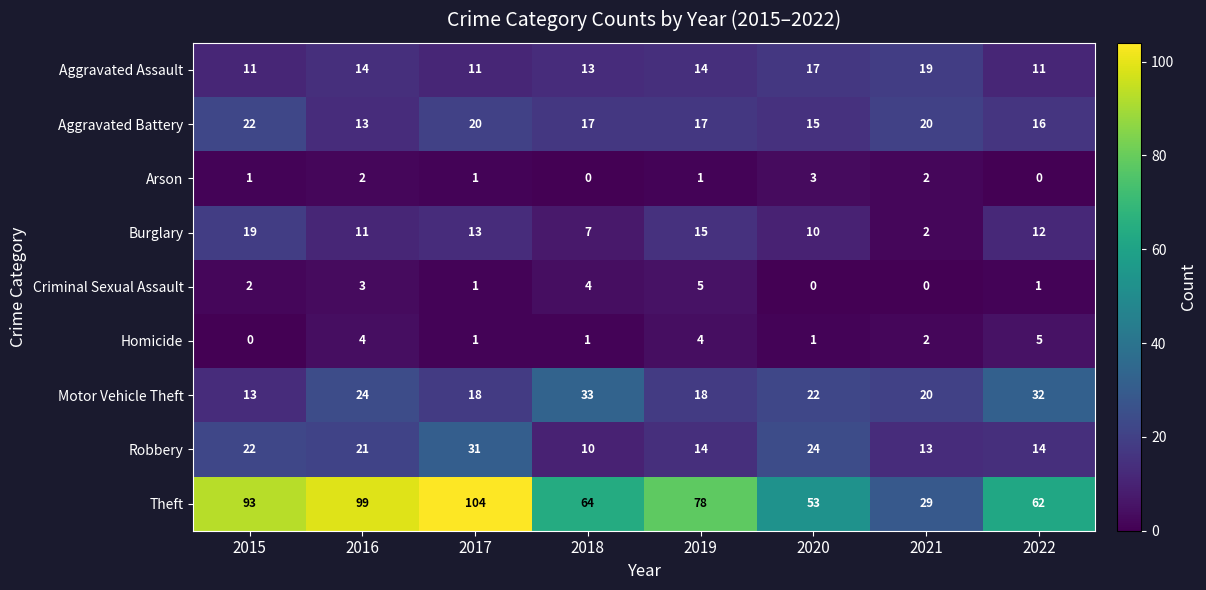

What is the difference between the second highest and minimum values in the Theft series?

70